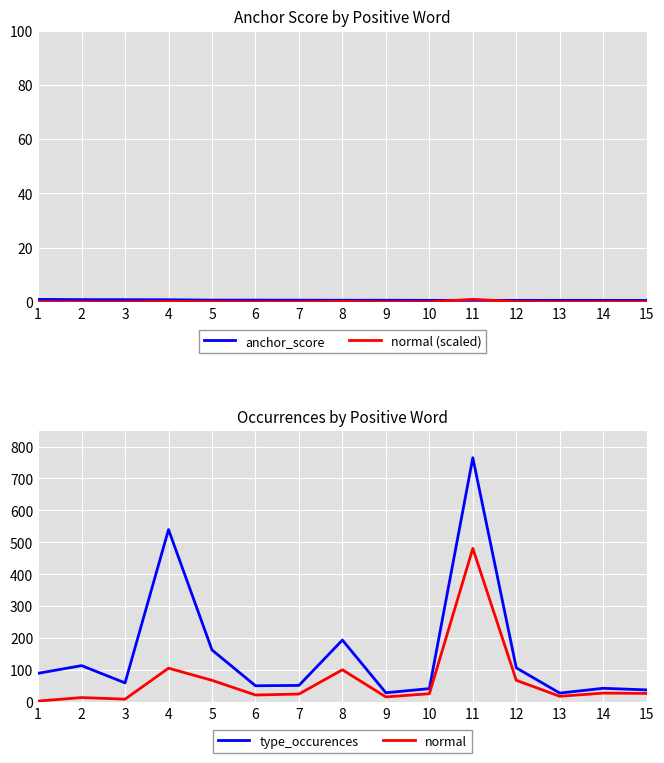

True or false: anchor_score has more than 1 interior local peaks.

False